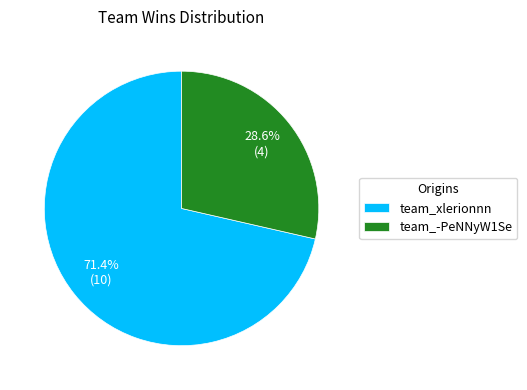

Which category has the smallest portion of the pie?

team_-PeNNyW1Se